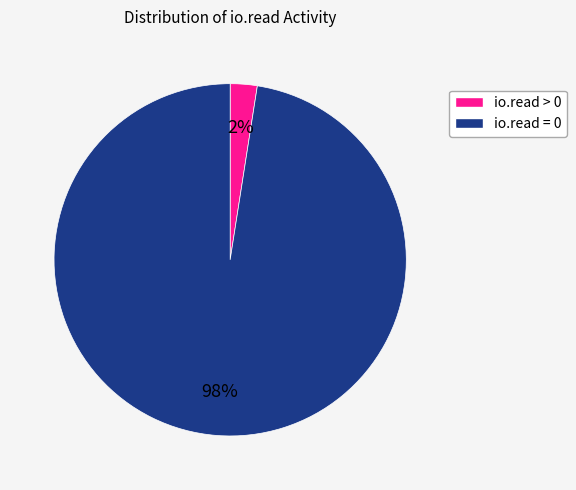

Which has a higher value, io.read = 0 or io.read > 0?

io.read = 0